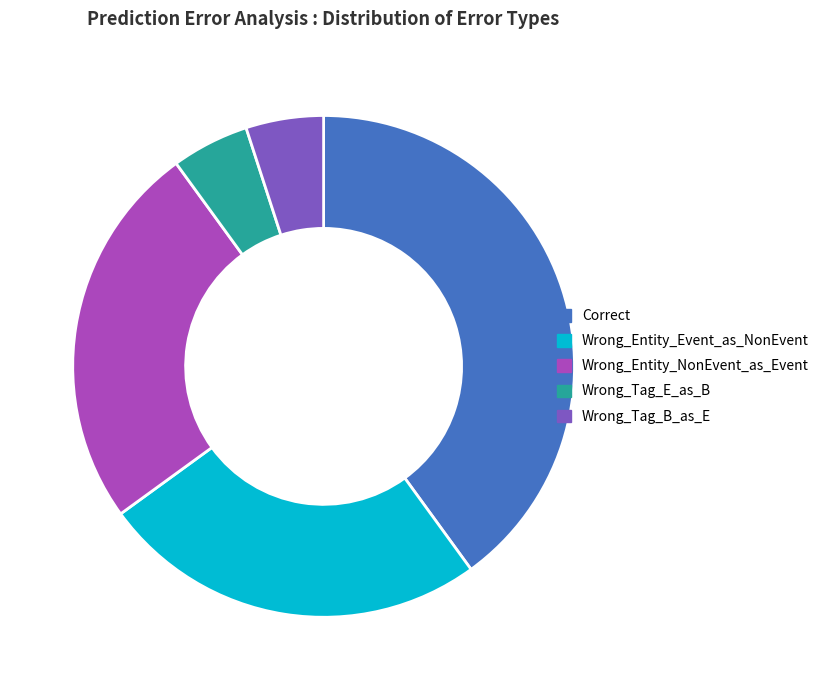

Which slice is the largest?

Correct